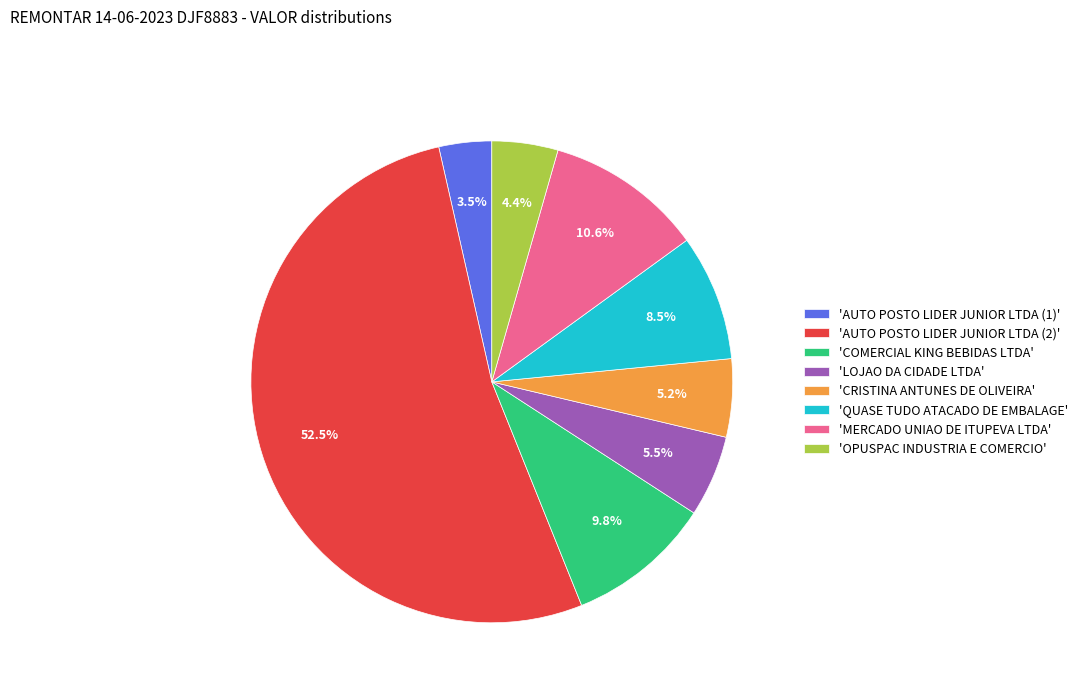

What percentage is NOT represented by 'OPUSPAC INDUSTRIA E COMERCIO'?

95.6%